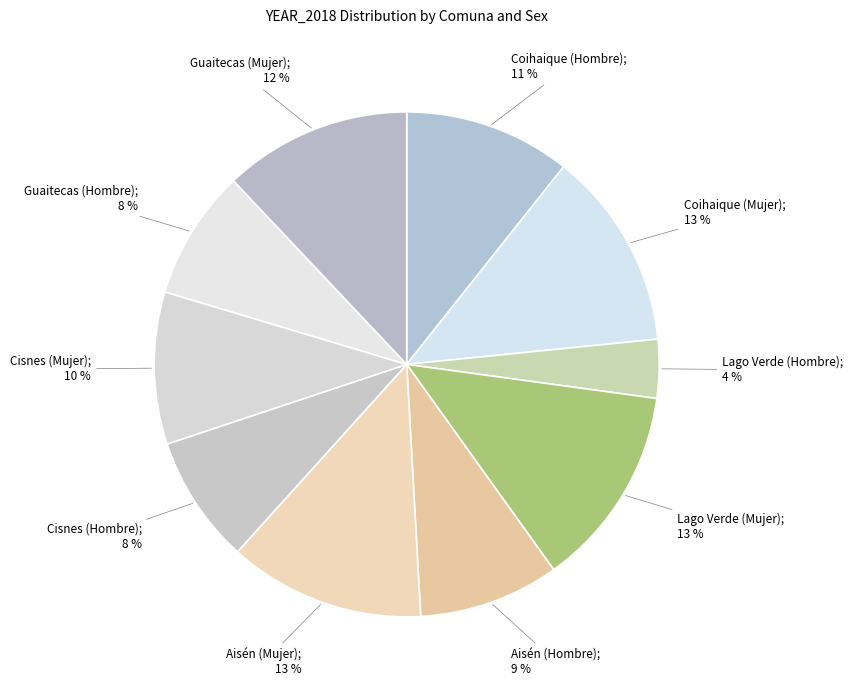

How many slices are in this pie chart?

10